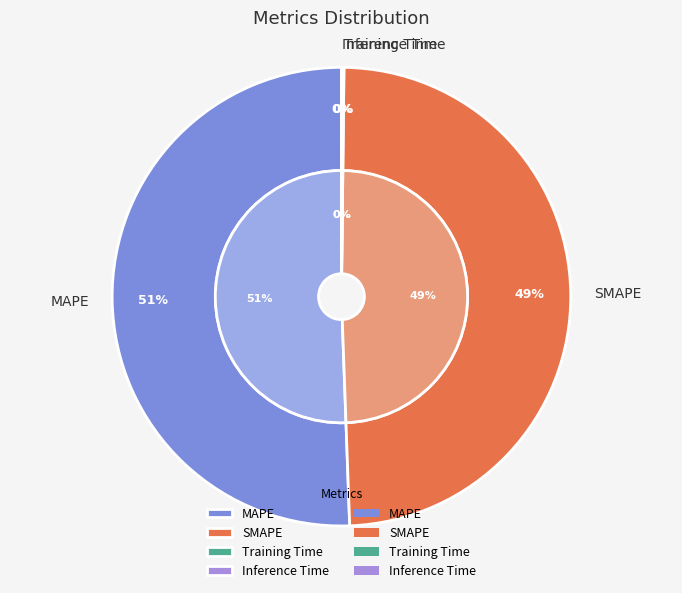

Rank the categories by value from lowest to highest.

Training Time, Inference Time, SMAPE, MAPE